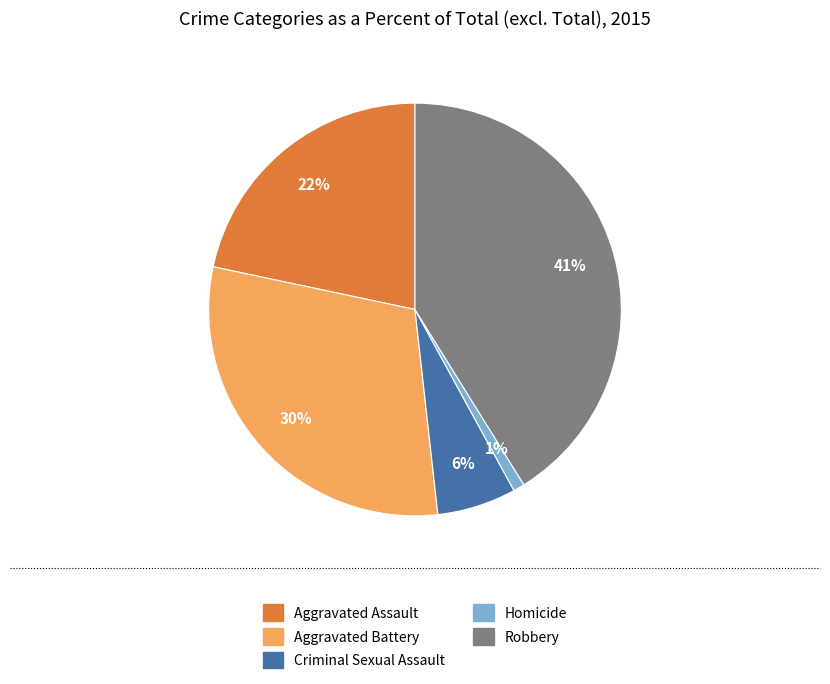

The Robbery slice represents 31% of the pie. True or false?

False